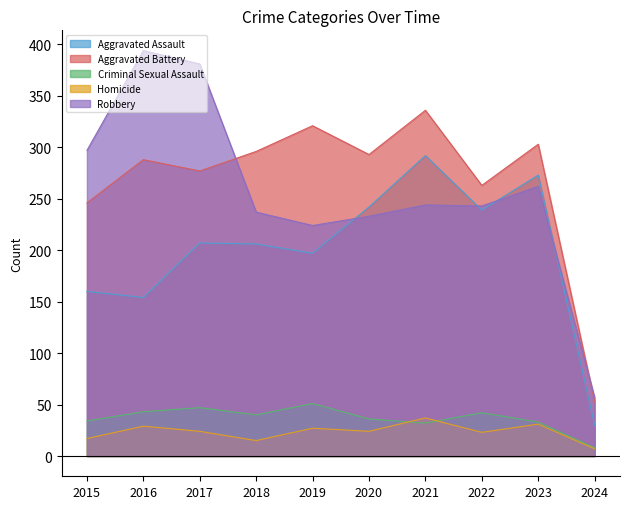

The value of Robbery at 2020 is 233. True or false?

True